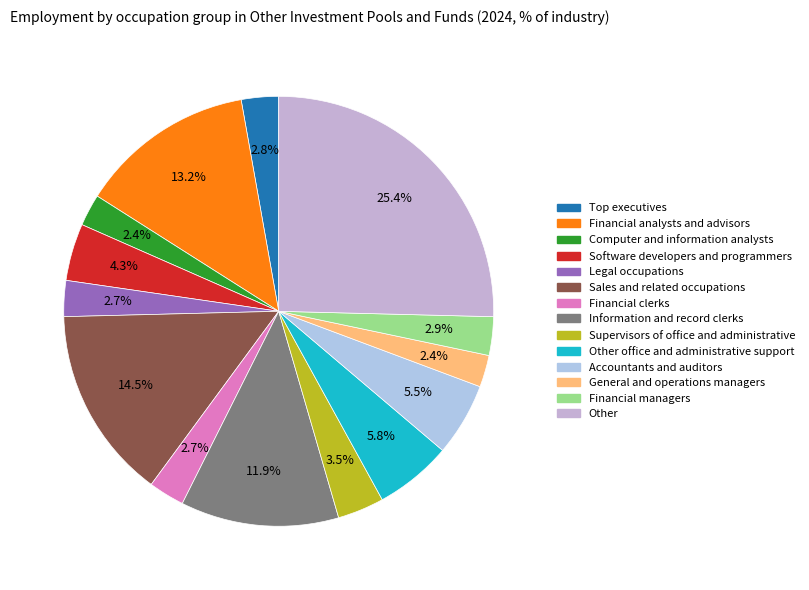

To the nearest percent, what percentage of the pie is General and operations managers?

2%